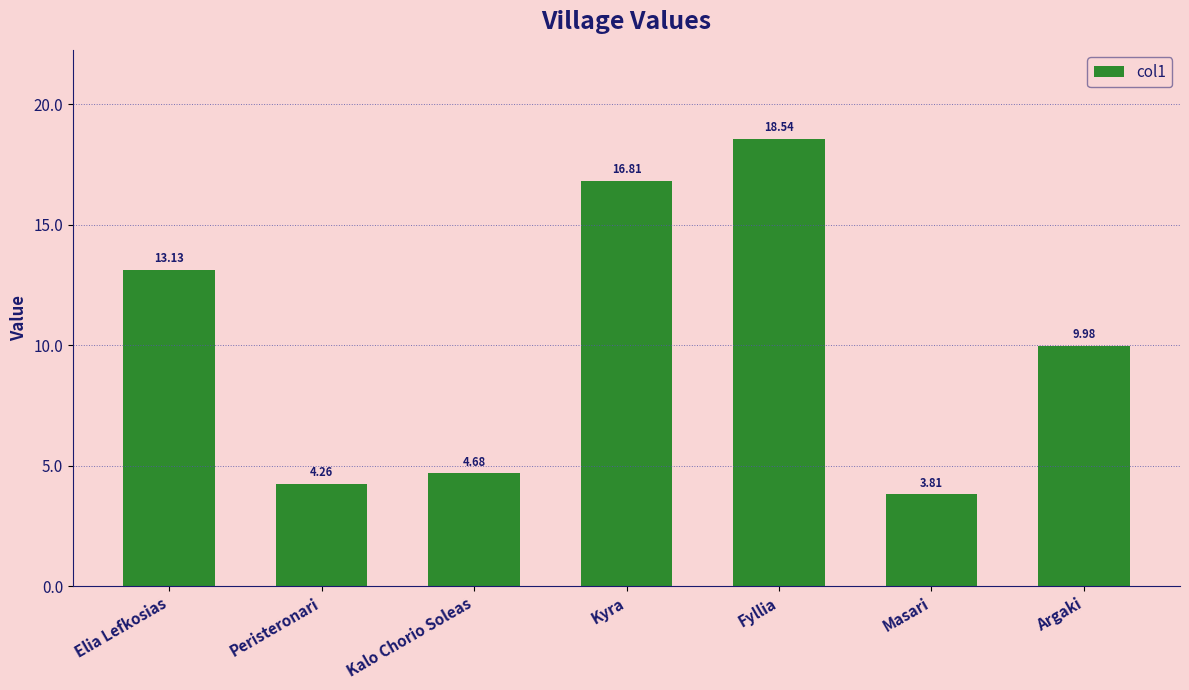

Which category has the highest value across all series?

Fyllia